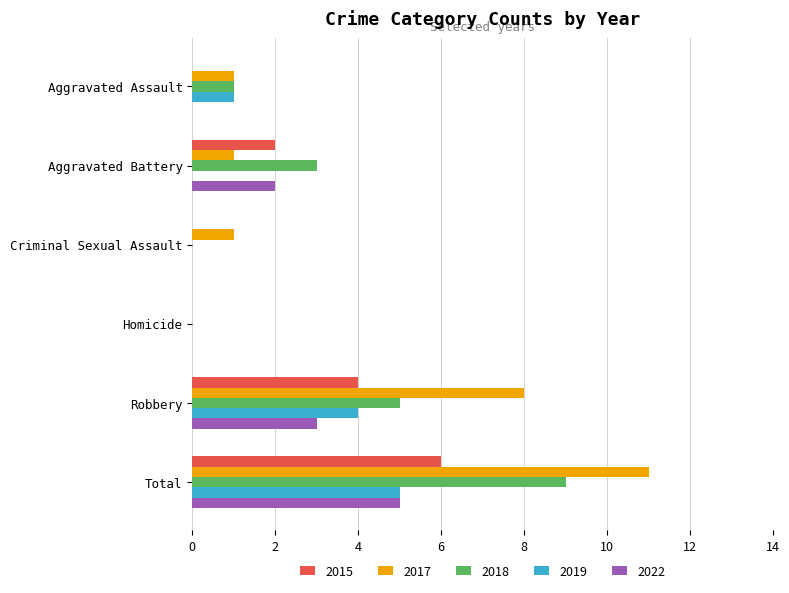

How many distinct data groups are displayed?

5